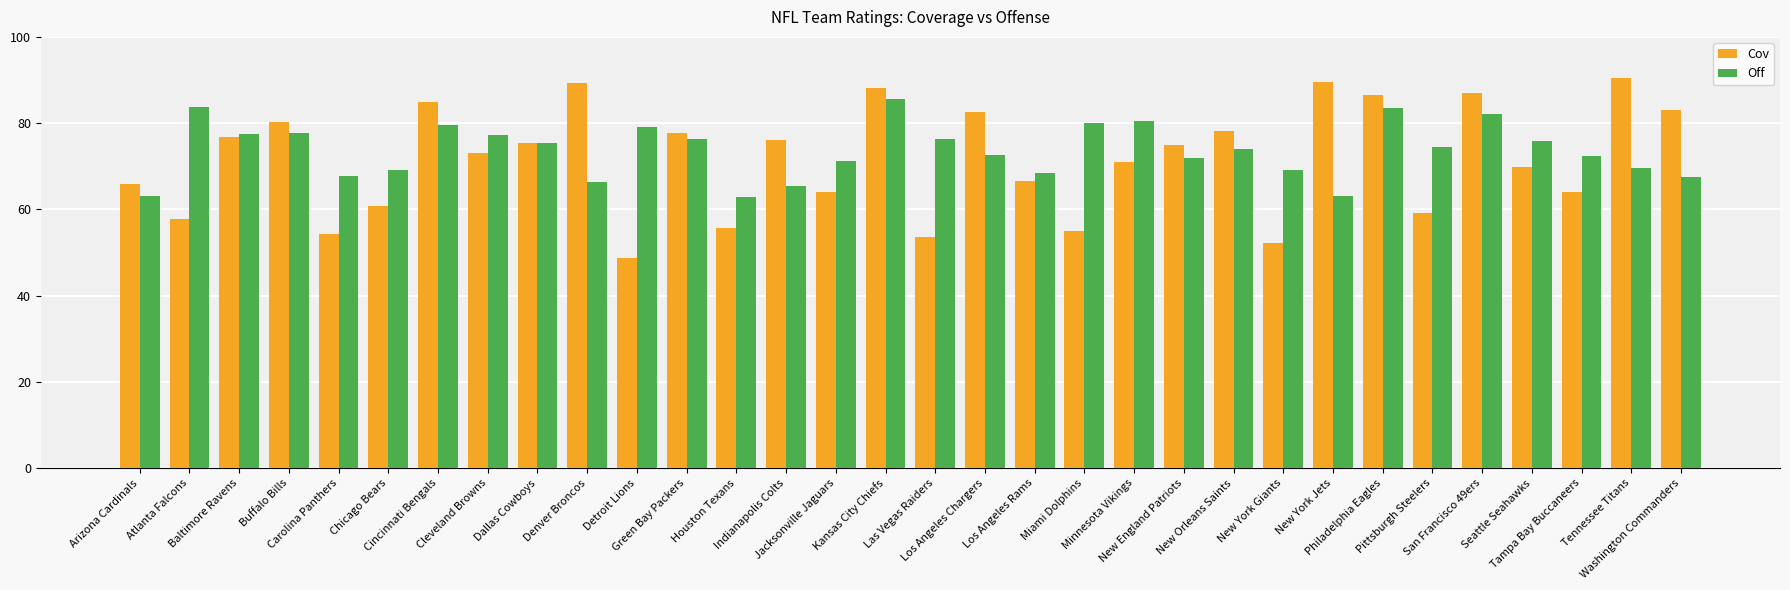

Between Arizona Cardinals and Kansas City Chiefs, which series saw the biggest shift?

Off